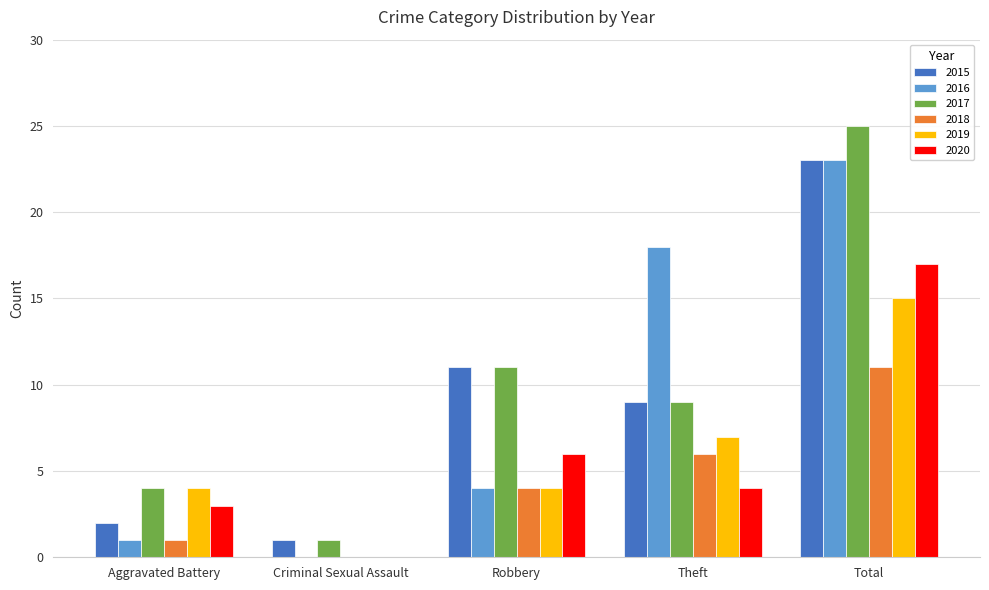

Between Aggravated Battery and Theft, which series saw the biggest shift?

2016